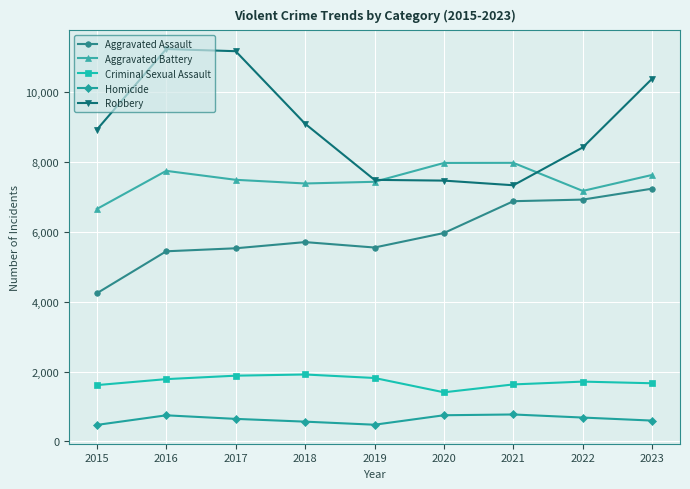

Is it true that Criminal Sexual Assault equals 1145 at 2022?

False